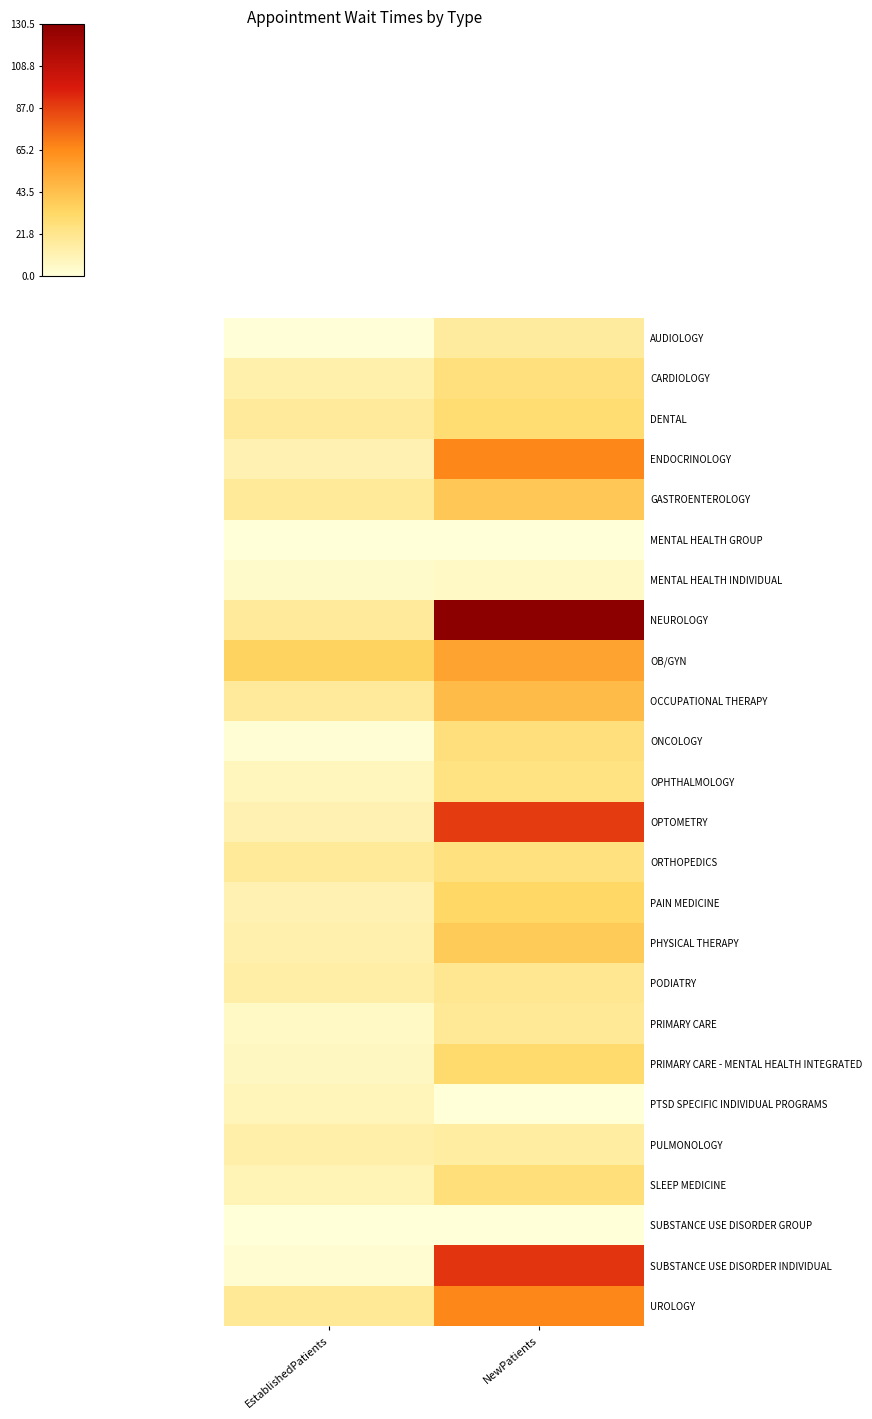

What is the total value across all series at NewPatients?

919.0